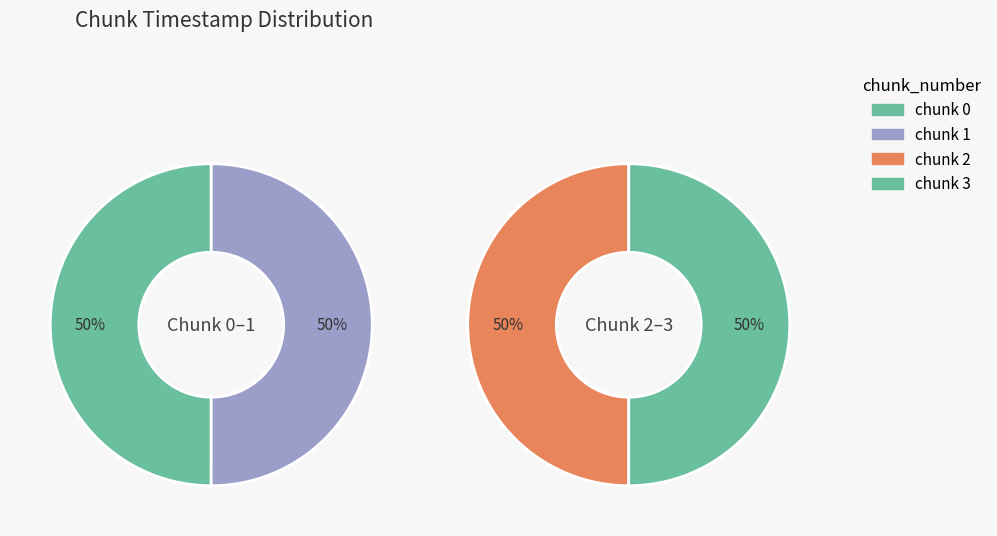

Does any single category account for the majority?

No